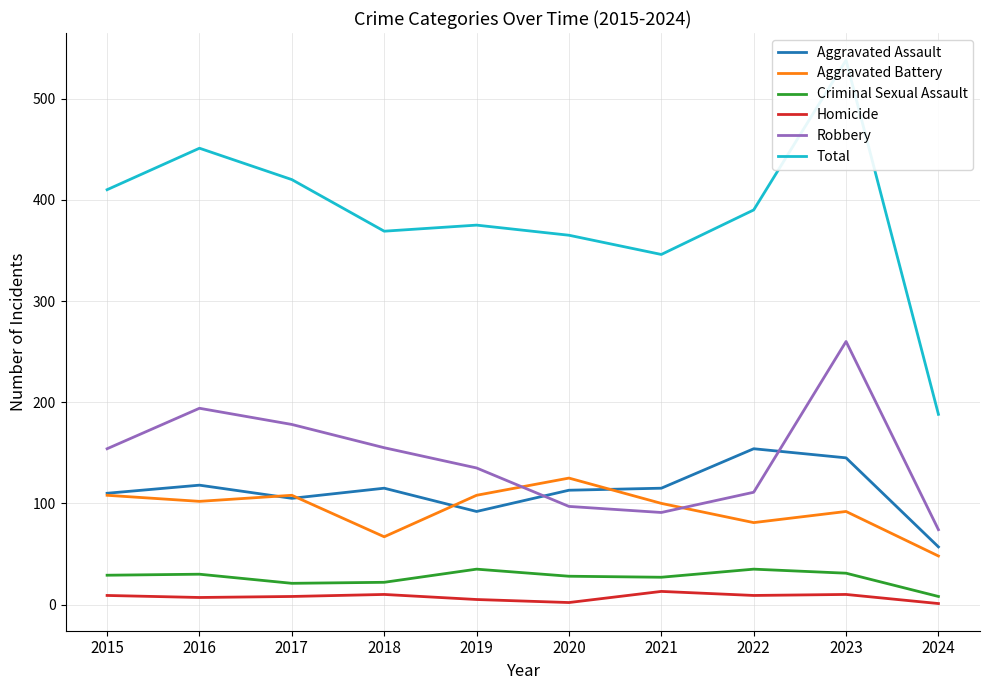

True or false: Criminal Sexual Assault and Total cross at least once.

False